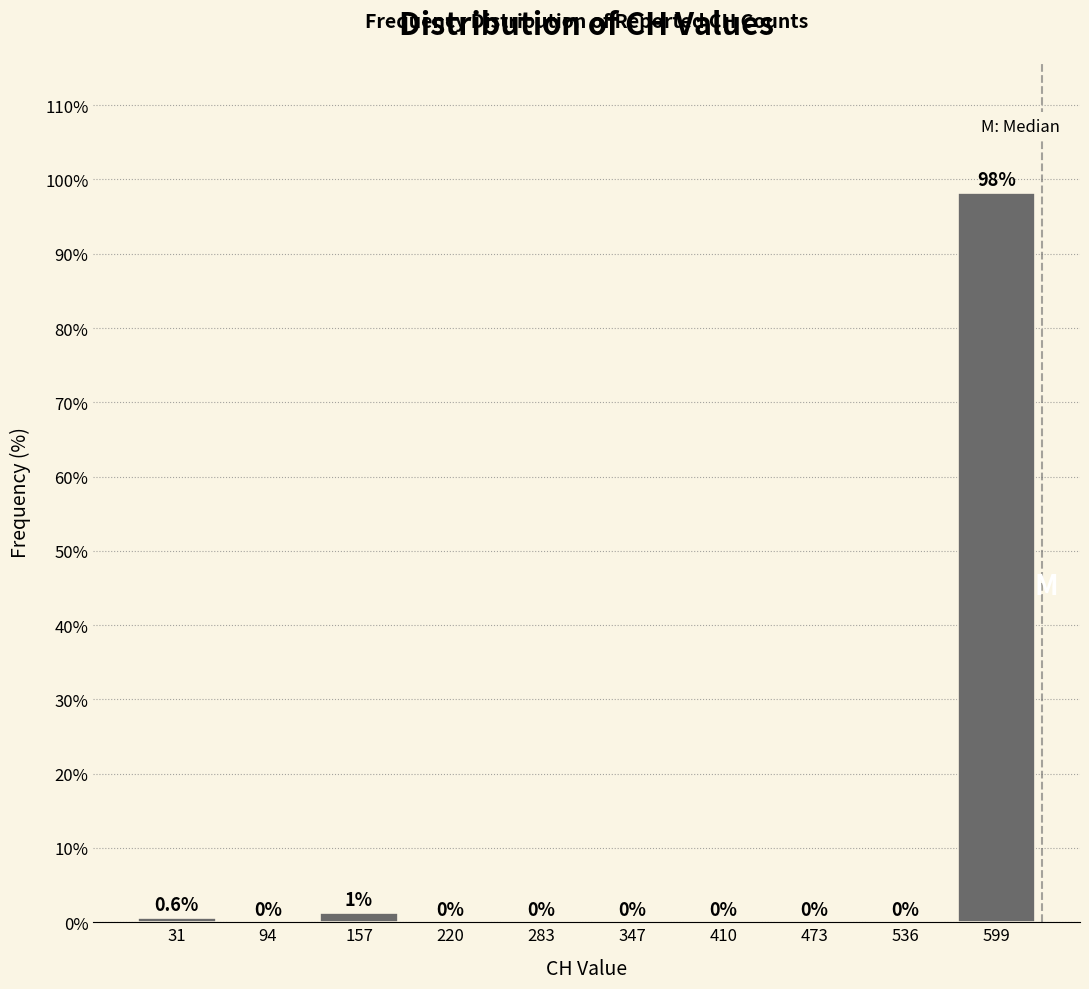

Over which range of the x-axis is the bar tallest?

570 to 630